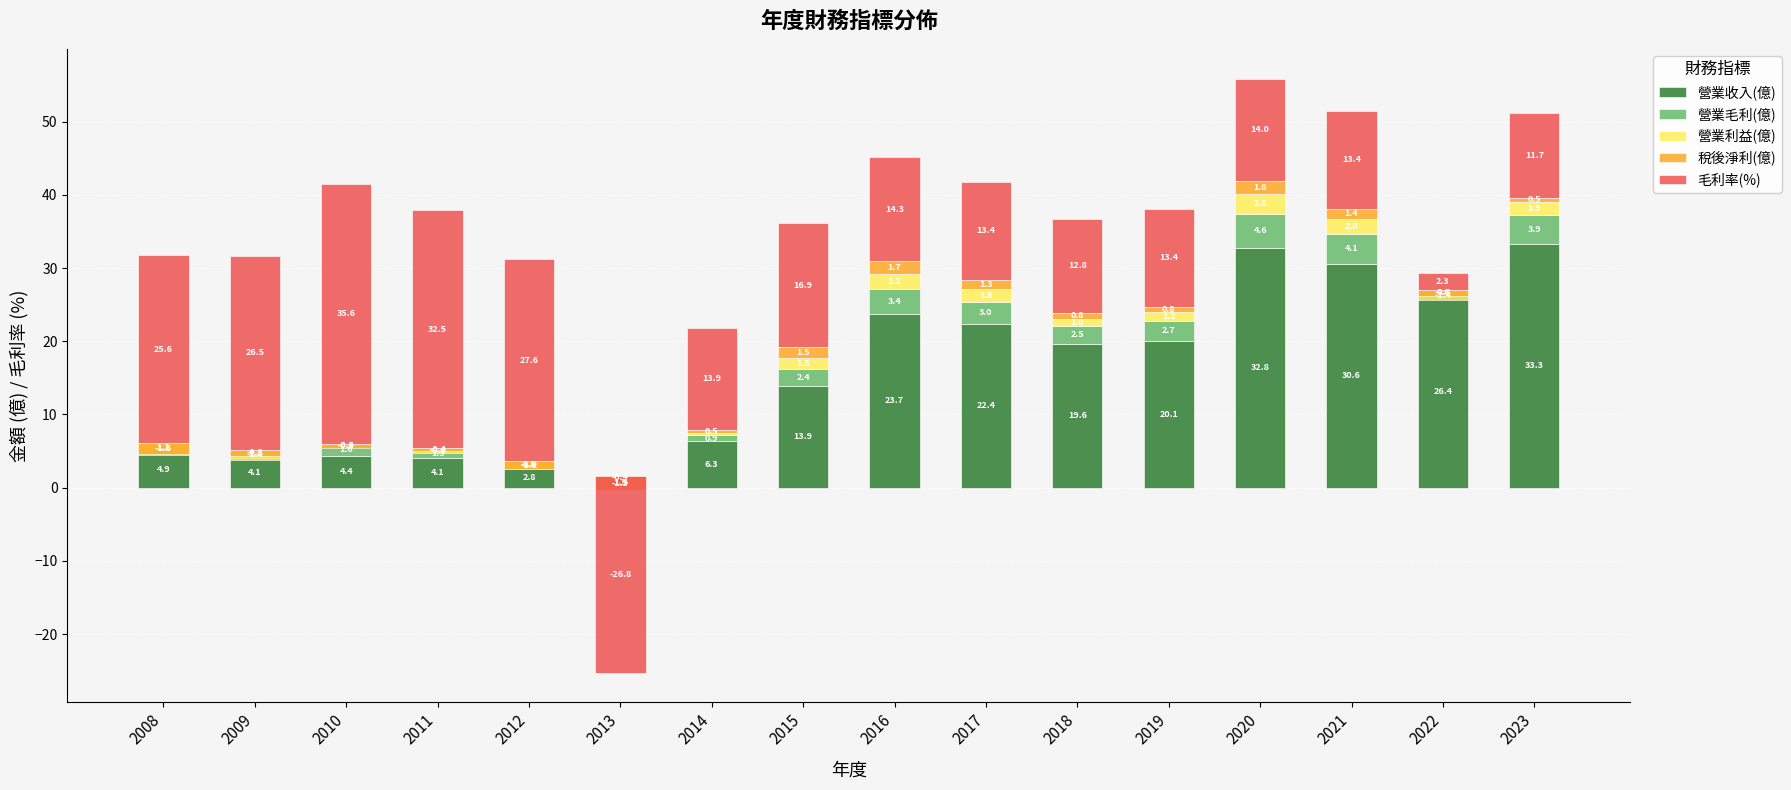

Are the bars horizontal?

No